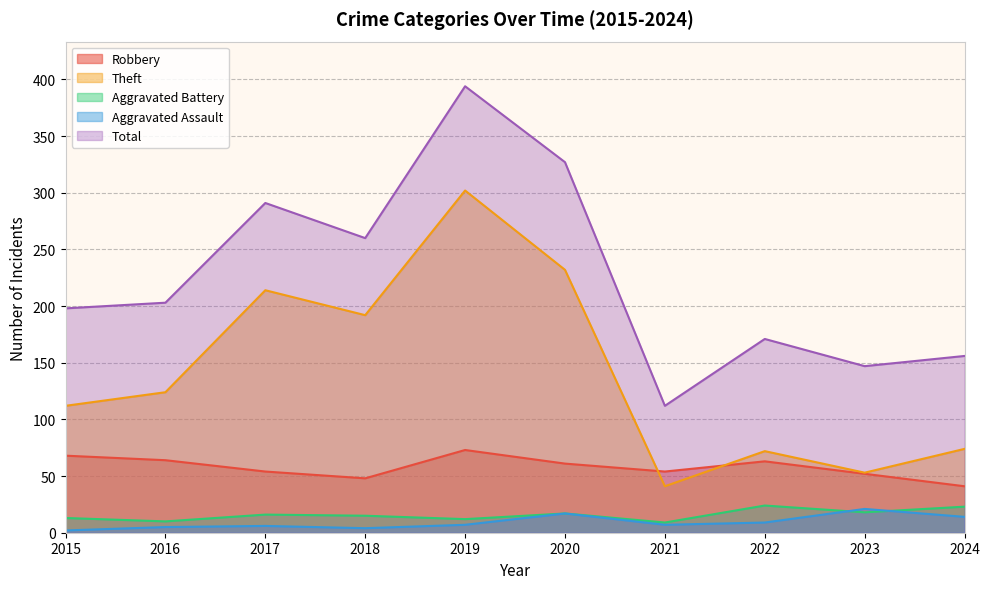

Which has a higher value, 2017 or 2015?

2015